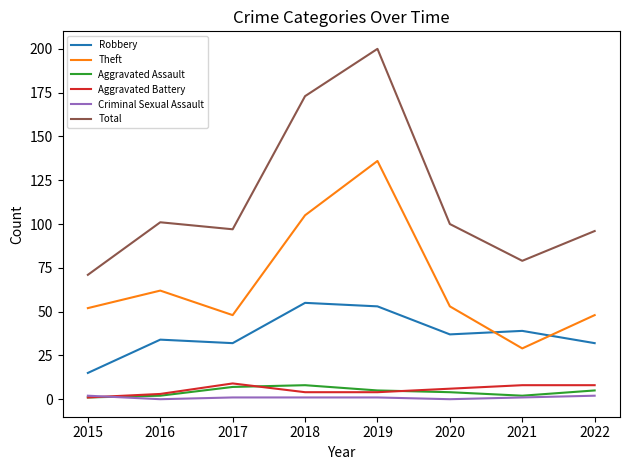

Rank the series at 2022 from highest to lowest value.

Total, Theft, Robbery, Aggravated Battery, Aggravated Assault, Criminal Sexual Assault